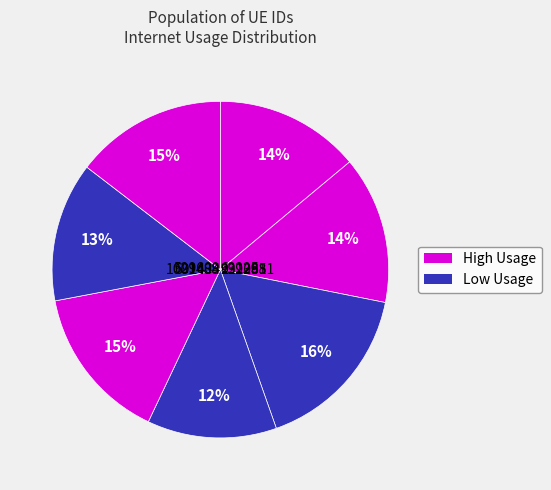

Which category has the biggest portion of the pie?

529609